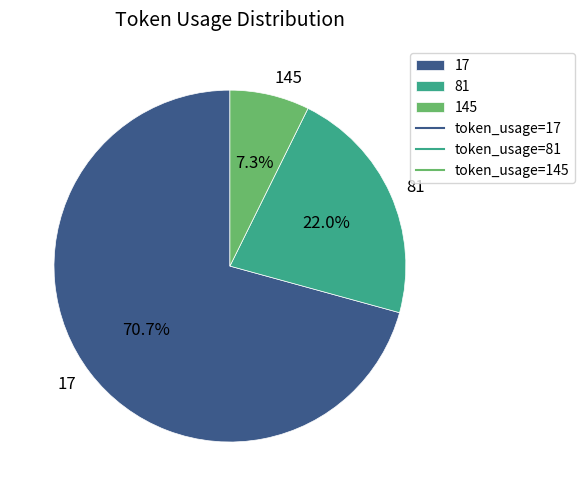

What percentage is the 145 slice, to the nearest percent?

7%